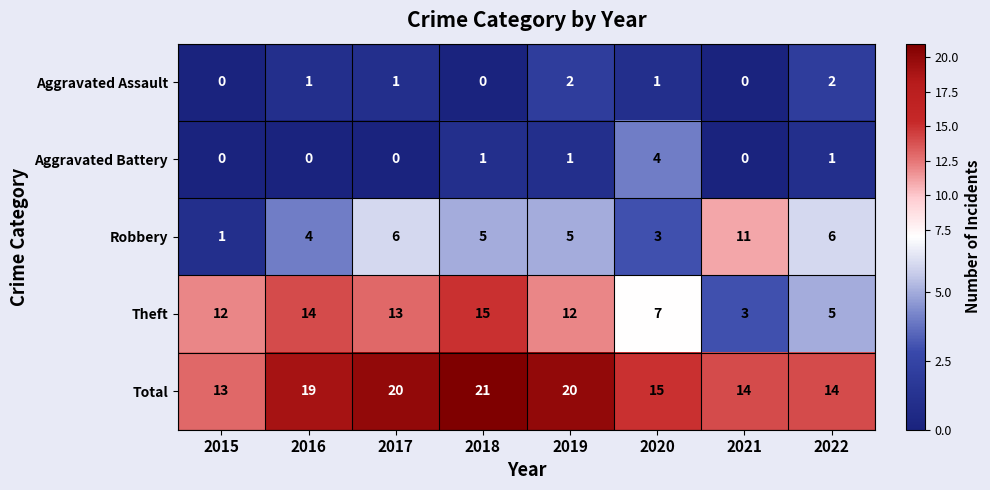

What is the maximum value for Total?

21